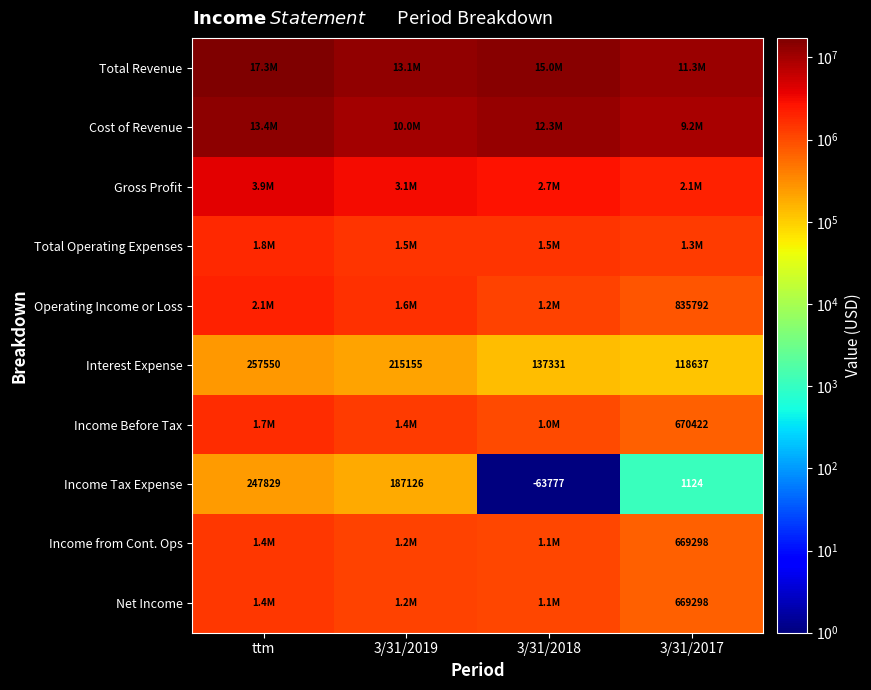

What is the sum of all Interest Expense values?

728673